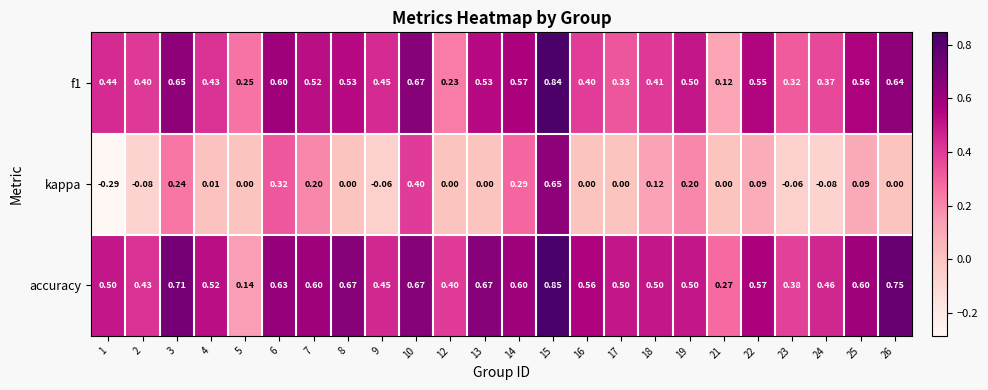

Between 7 and 26, which series saw the biggest shift?

kappa